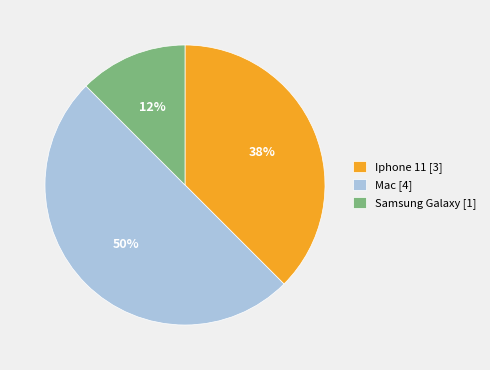

What is the ratio of the value at Samsung Galaxy [1] to the value at Iphone 11 [3]?

0.3